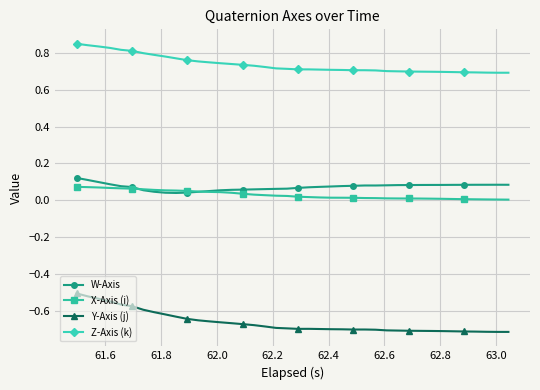

True or false: Z-Axis (k) and Y-Axis (j) cross at least once.

False